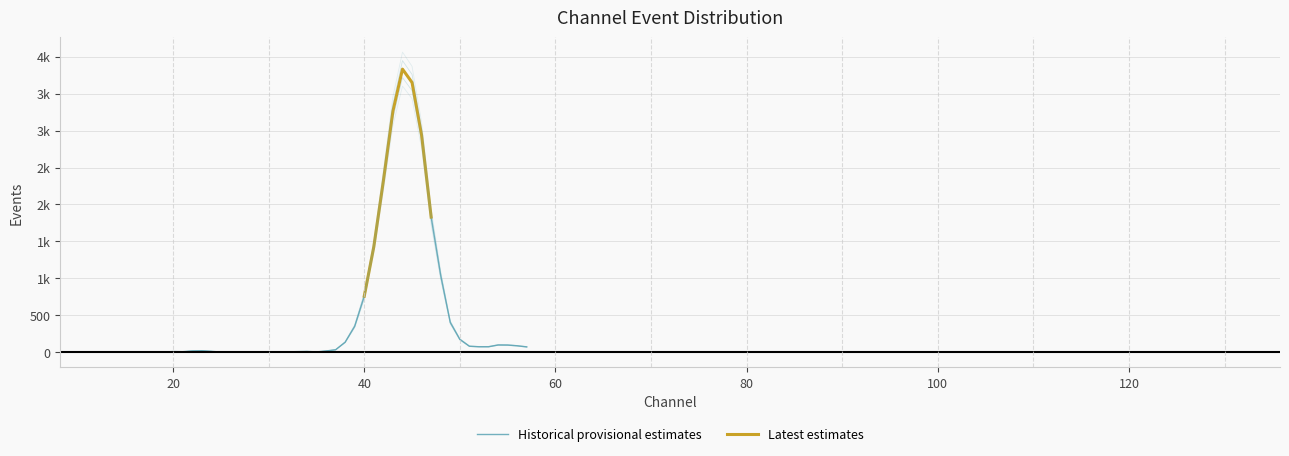

True or false: there are more than 1 points higher than both neighbors.

True